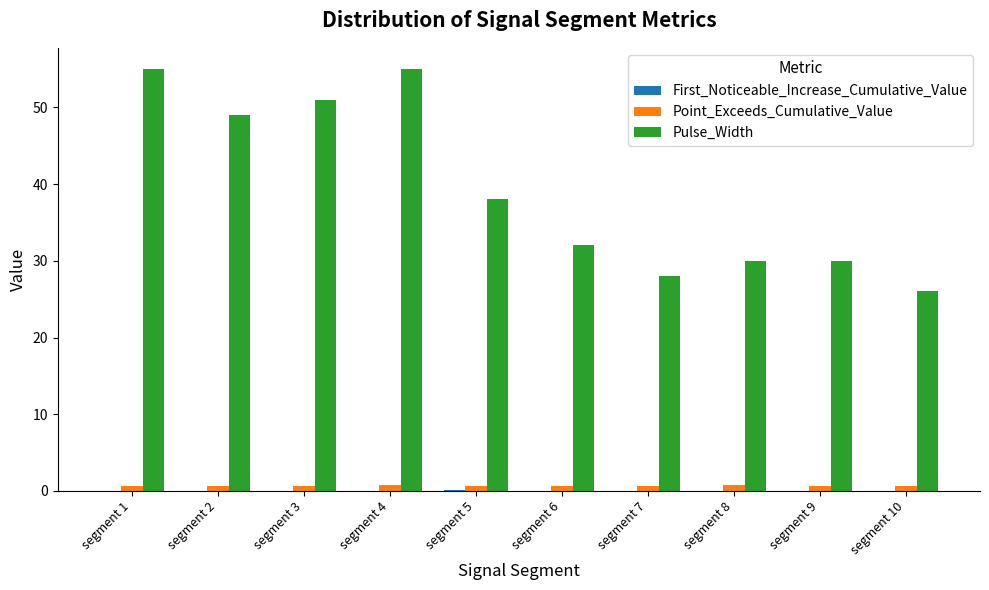

The value of Pulse_Width at segment 6 is 48.0. True or false?

False